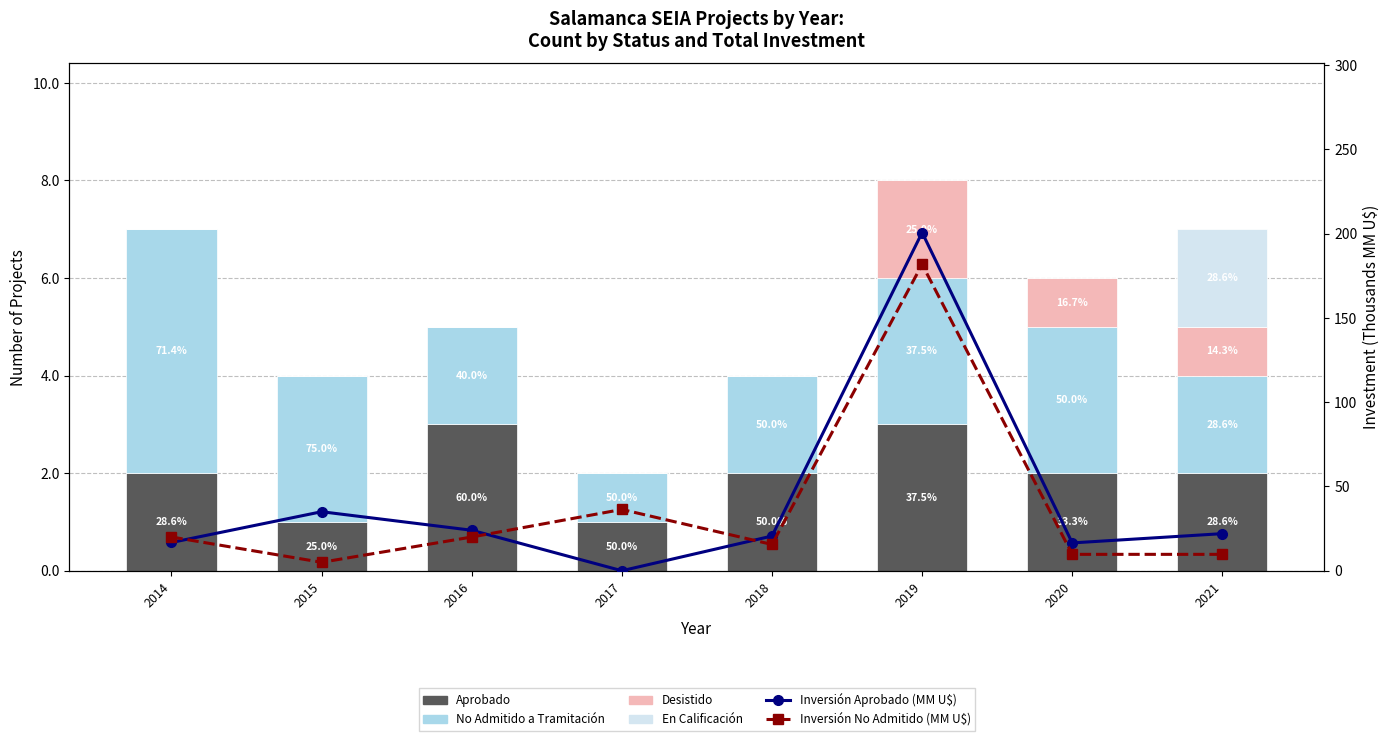

At how many categories does at least one series exceed 41?

1